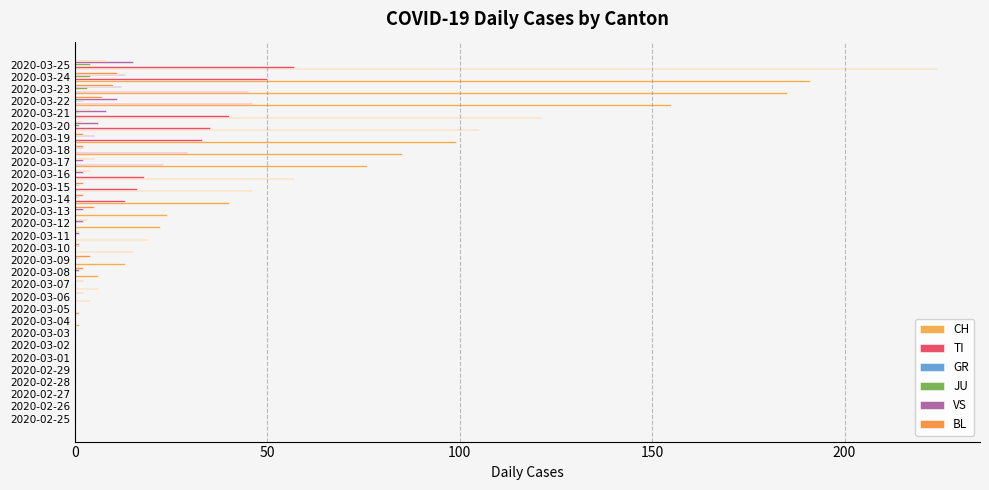

Count the number of data series in this chart.

5